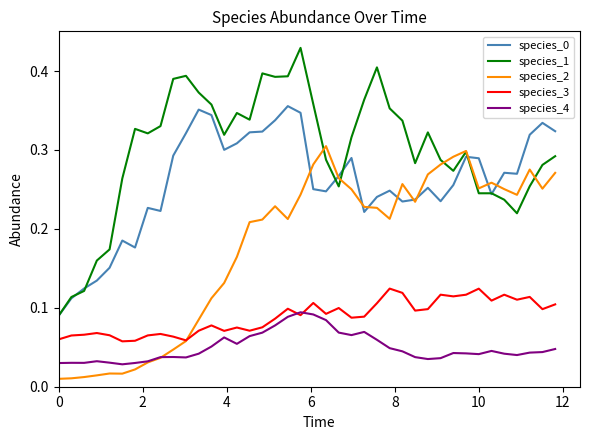

Which series has the largest range (max minus min)?

species_1